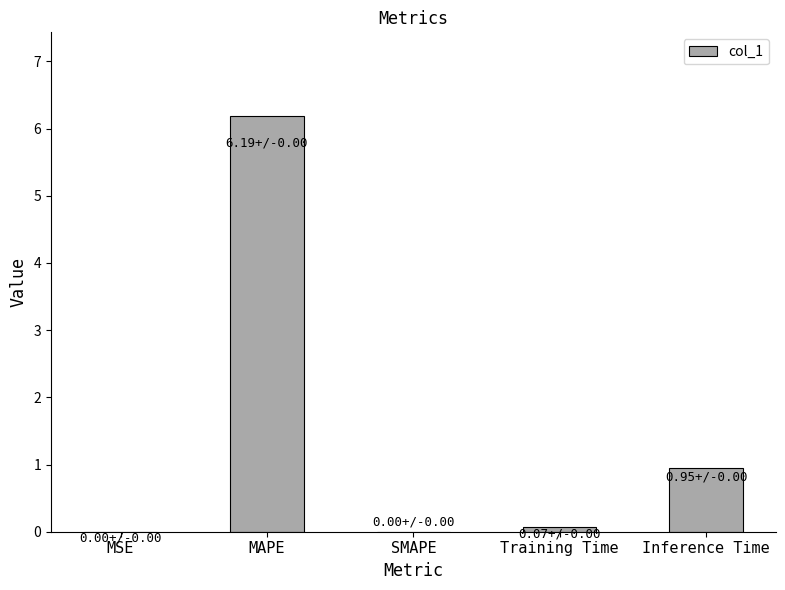

What is the greatest value displayed?

6.2